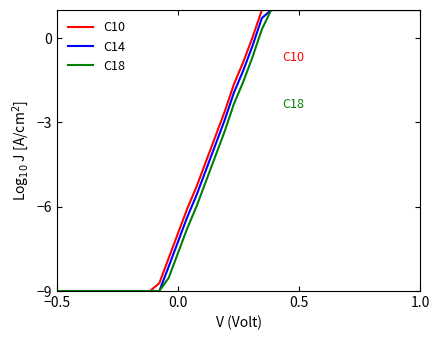

What is the maximum value for C18?

1.0